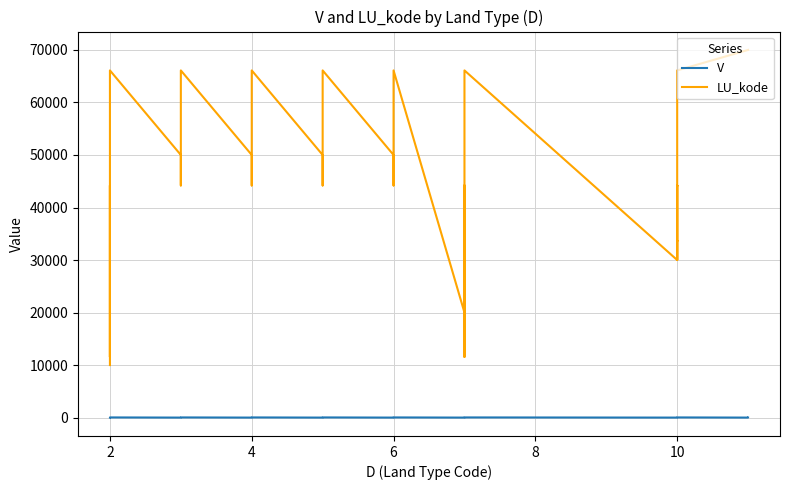

True or false: V and LU_kode cross at least once.

False